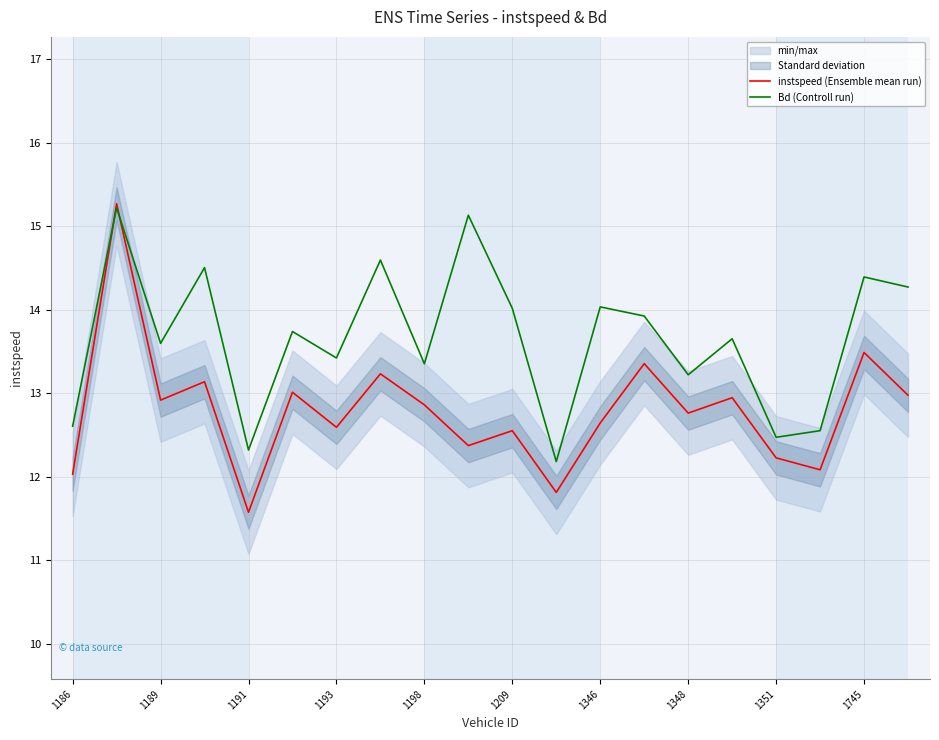

What is the maximum value for Bd (Controll run)?

15.2